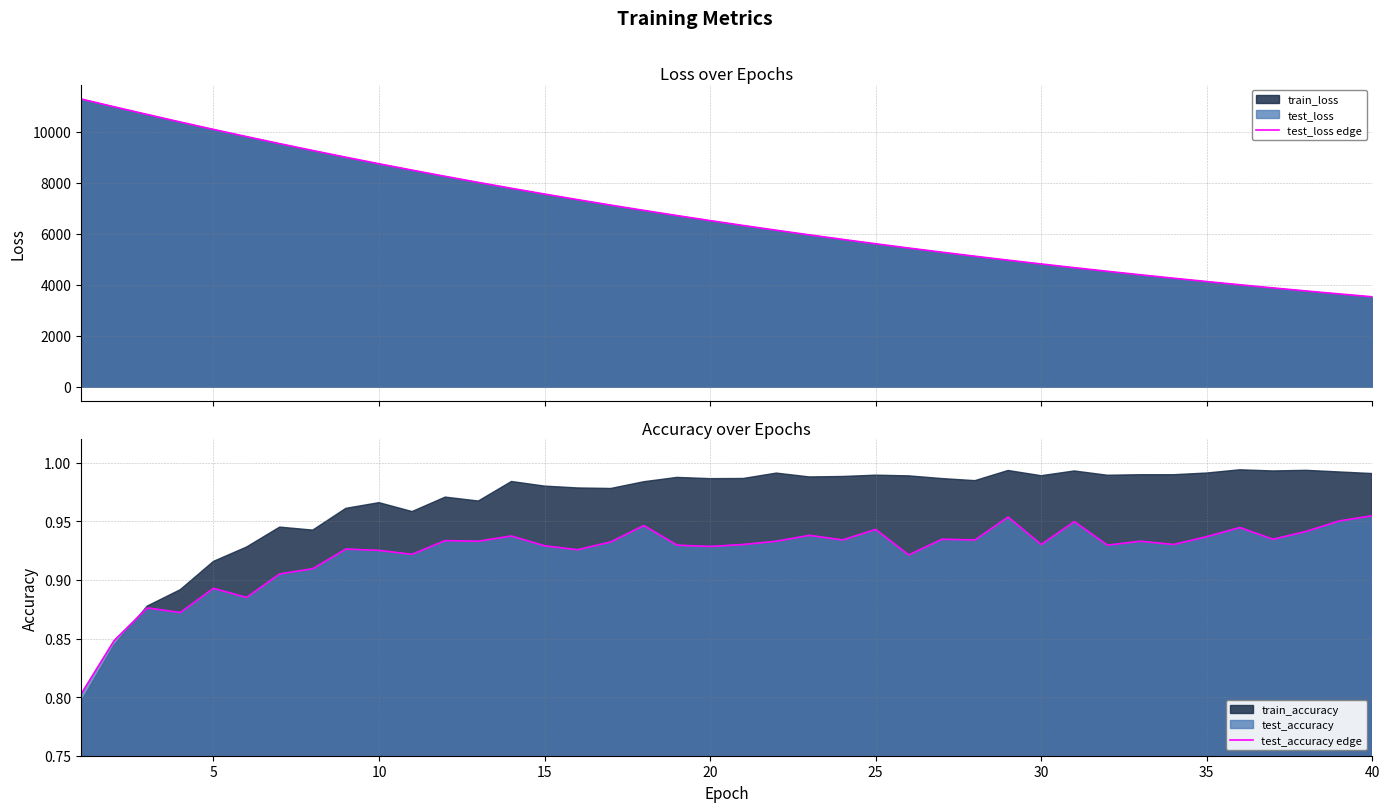

What is the minimum value for test_loss edge?

3523.8